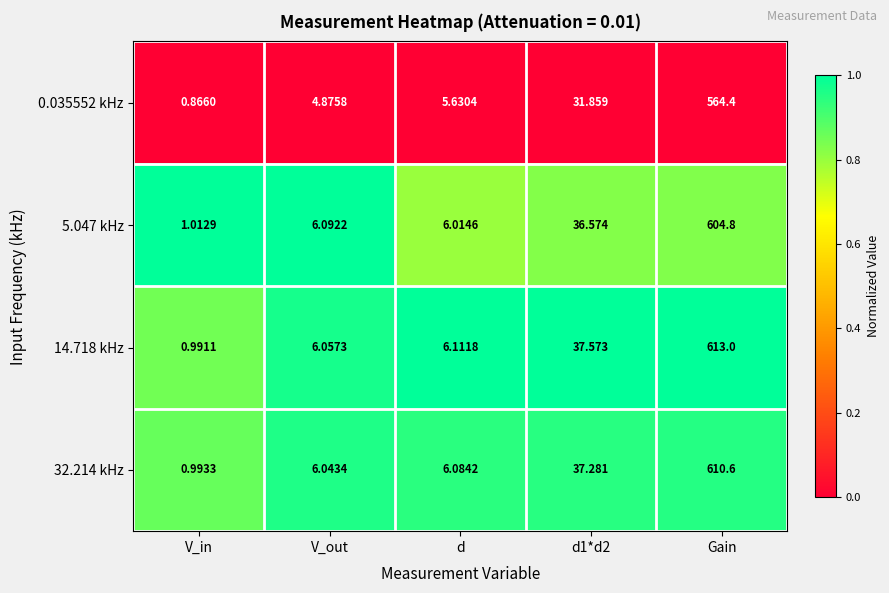

Which series changed the most between V_out and d1*d2?

14.718 kHz